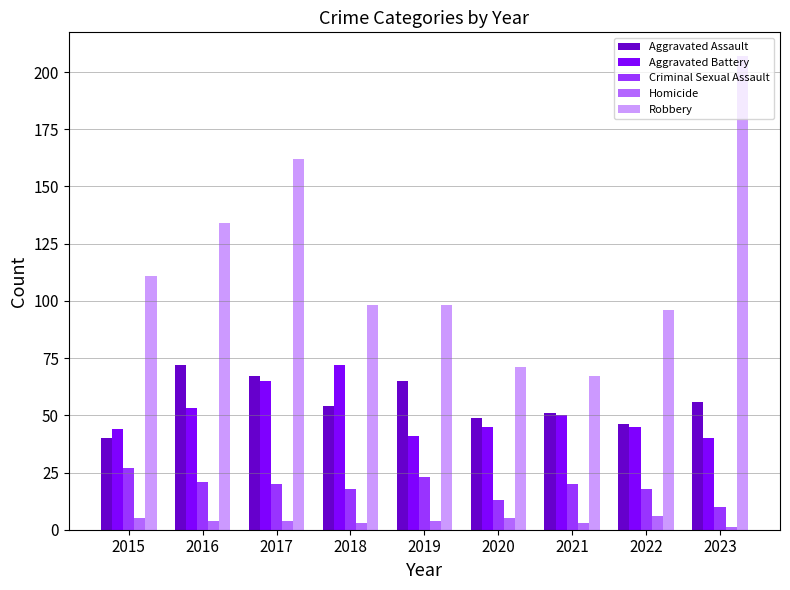

How many bars are there in each group?

5